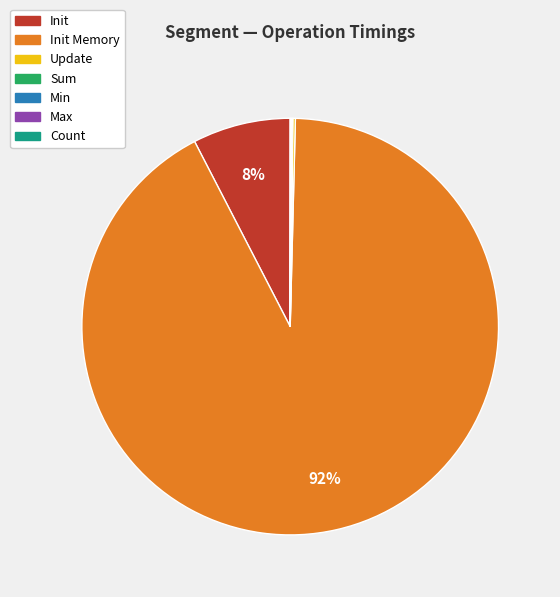

To the nearest percent, what is the difference between the largest and smallest slice percentages?

92%